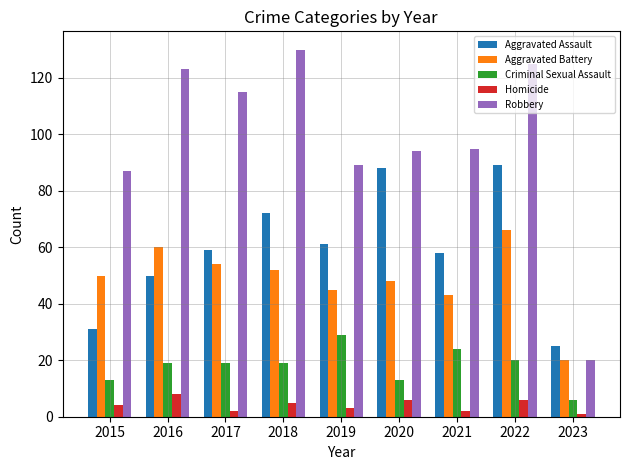

Reading left to right, extract all data points from this chart.

Aggravated Assault: 31	50	59	72	61	88	58	89	25
Aggravated Battery: 50	60	54	52	45	48	43	66	20
Criminal Sexual Assault: 13	19	19	19	29	13	24	20	6
Homicide: 4	8	2	5	3	6	2	6	1
Robbery: 87	123	115	130	89	94	95	125	20